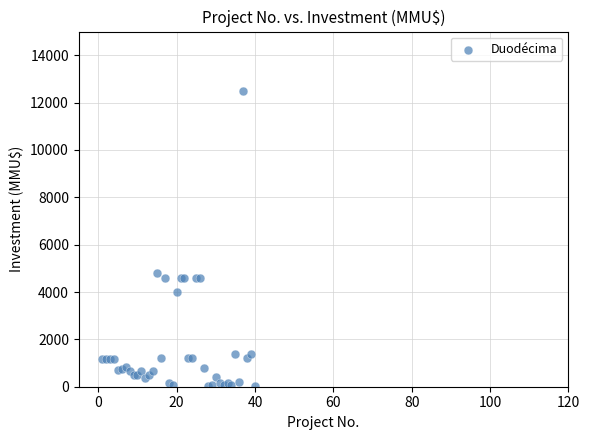

What Y value in the scatter plot is closest to 6256?

4800